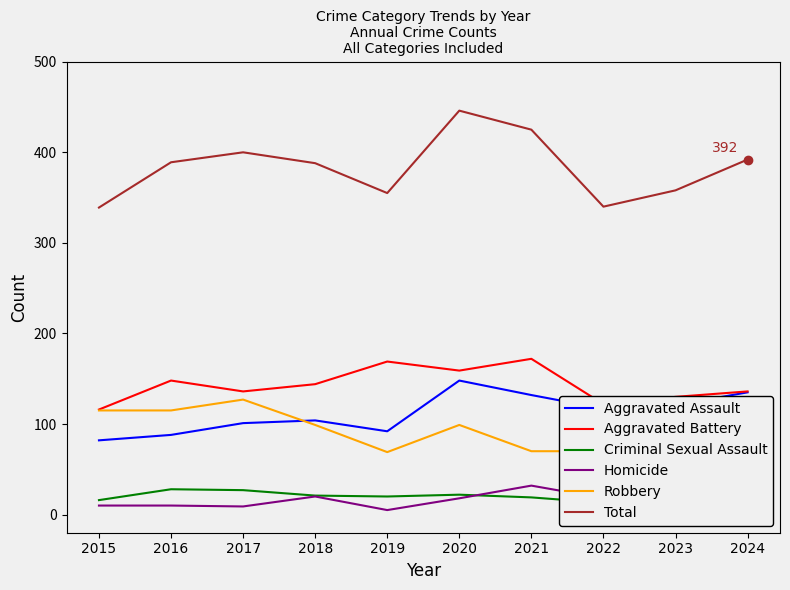

How many categories are shown in the chart?

10